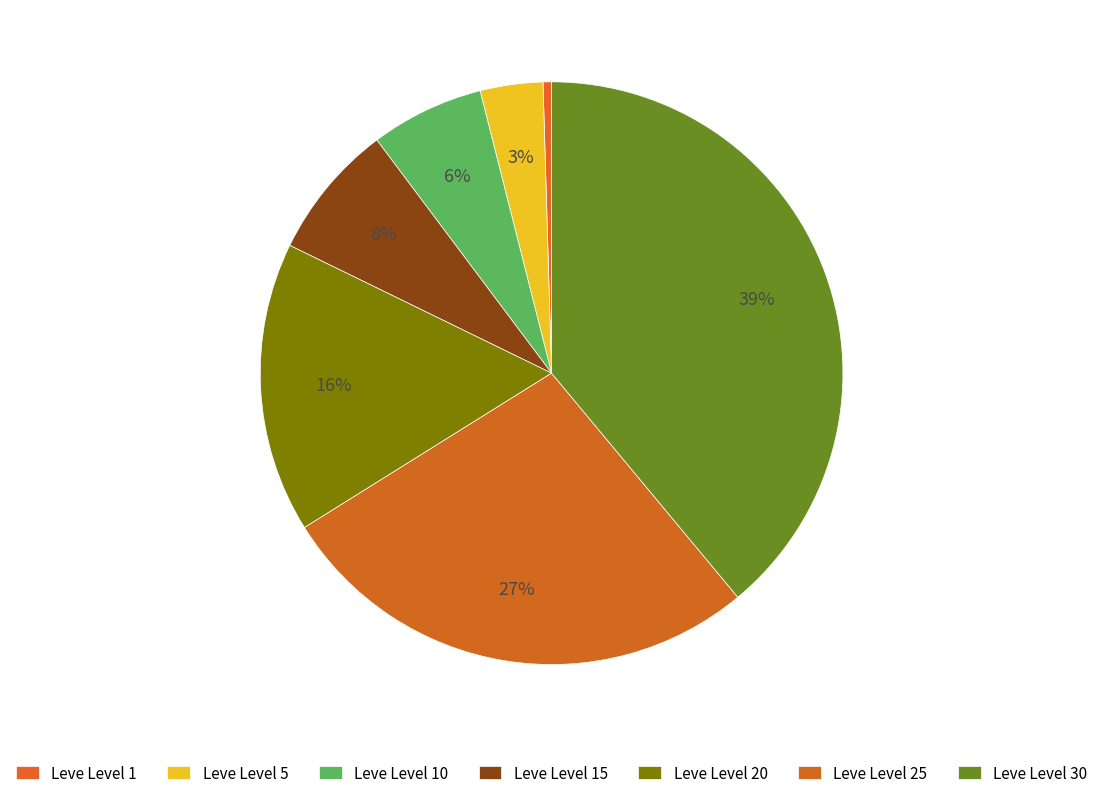

Is Leve Level 30 the majority of the pie?

No